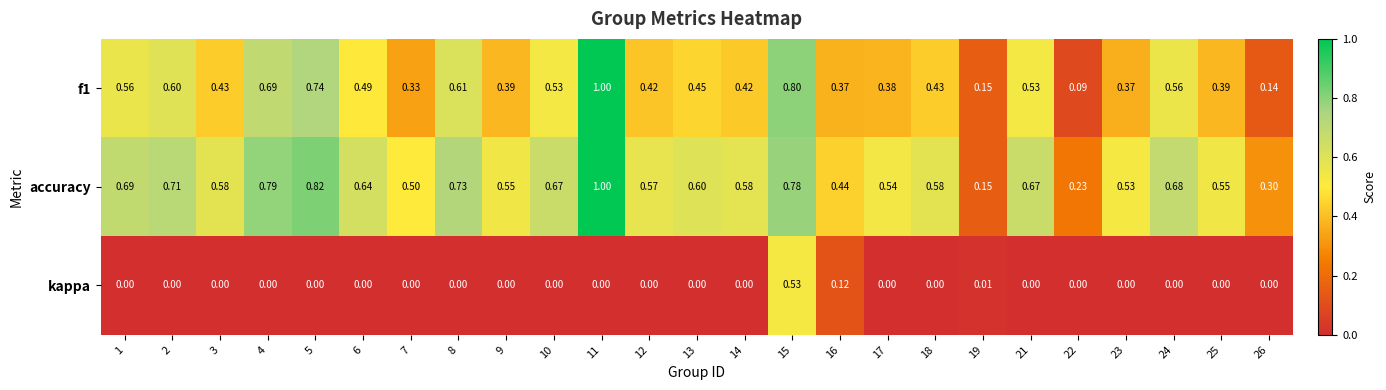

How many categories are shown in the chart?

25